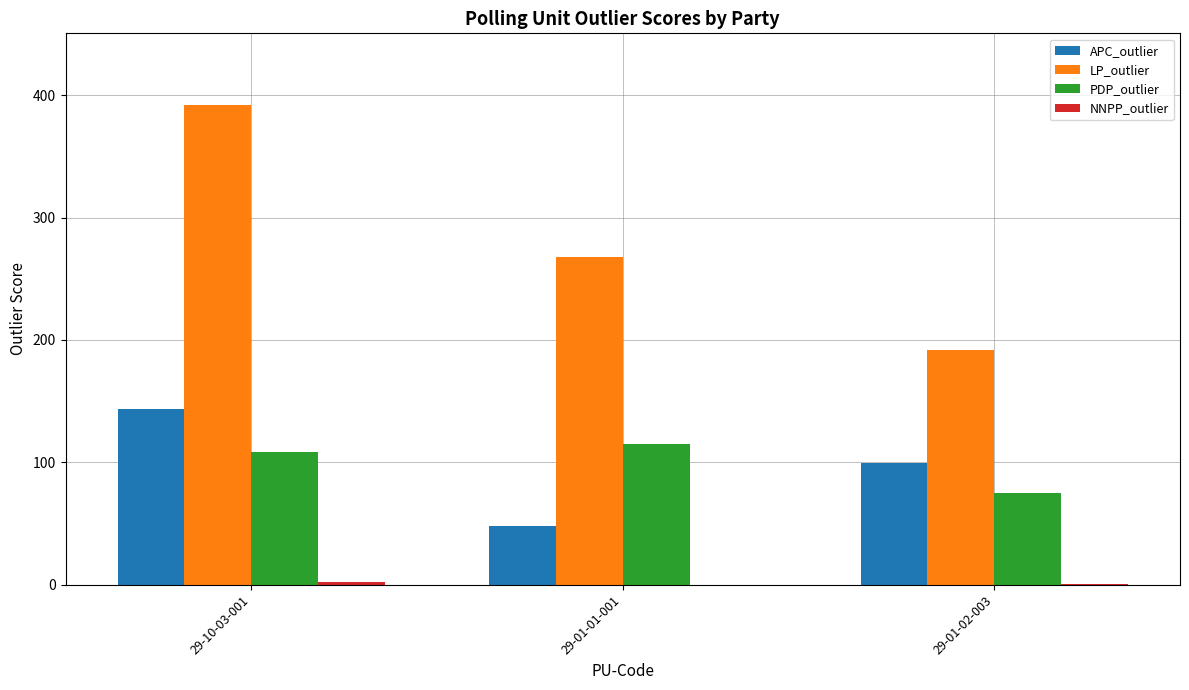

Where is PDP_outlier nearest to the value 95?

29-10-03-001